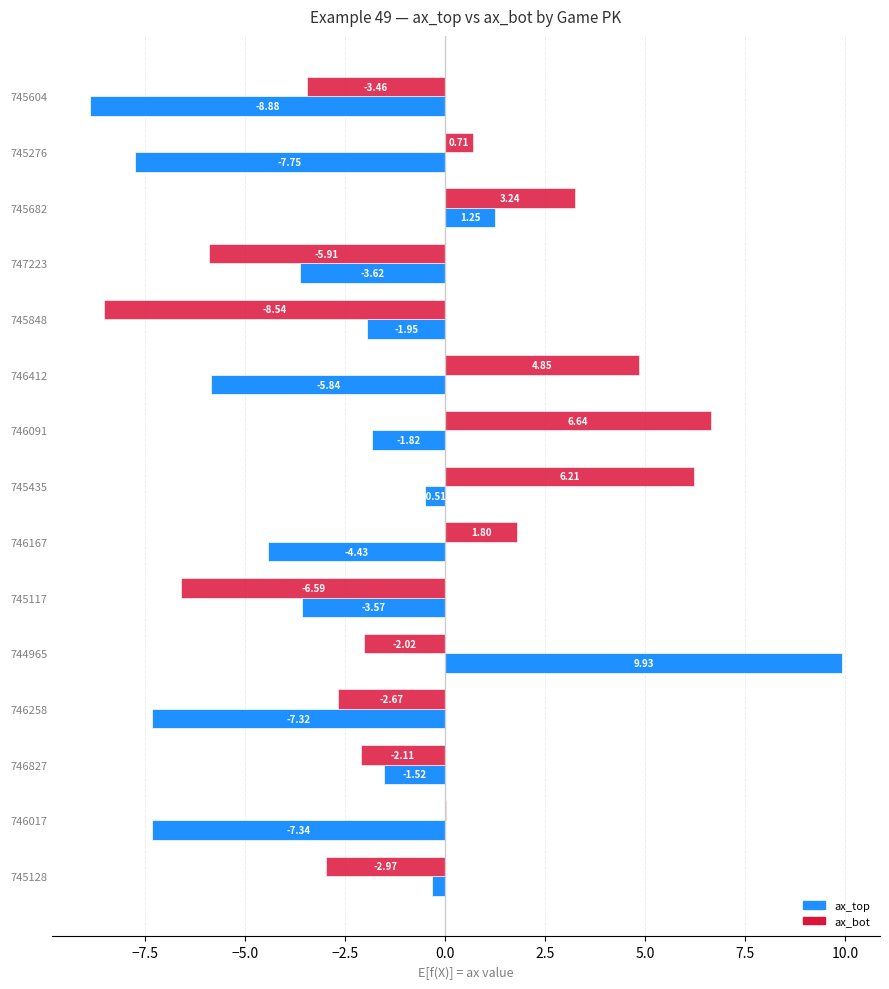

How many positive values does the ax_bot series have?

7